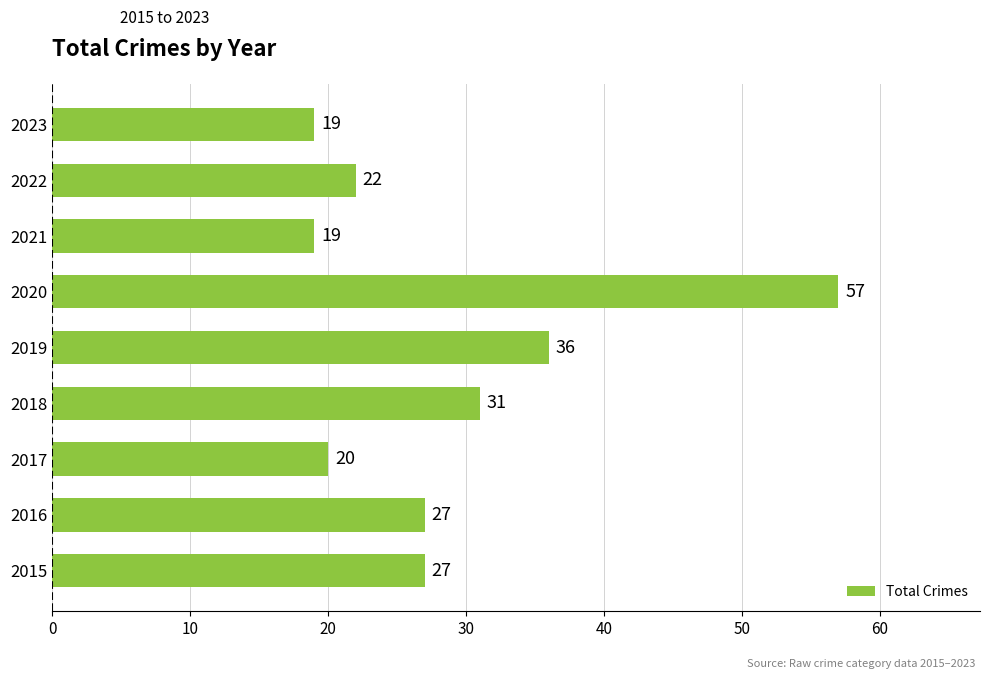

The value at 2023 is 8. True or false?

False